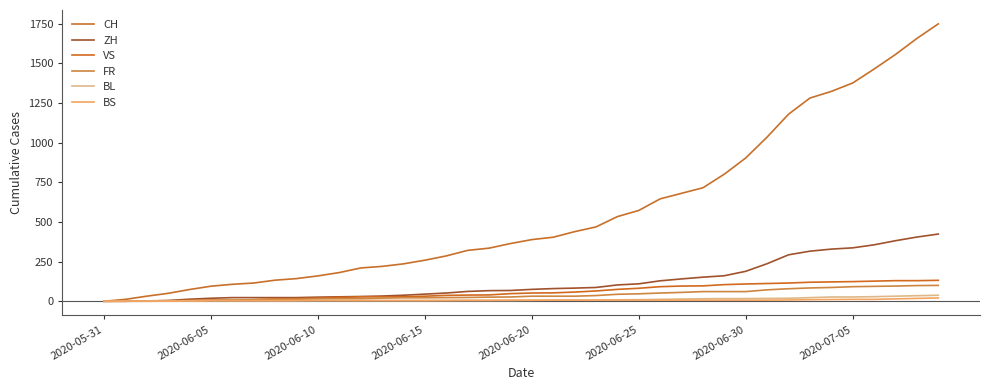

How many lines are shown in the chart?

6